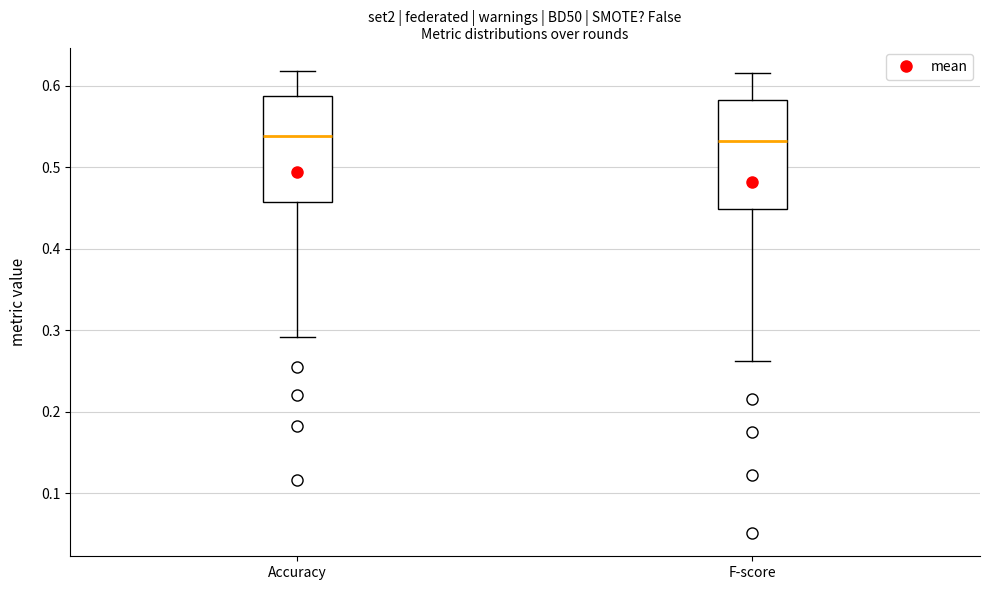

Reading left to right, transcribe this box plot: for each box, give where its median line is, the range the box spans, and where its two whiskers end, as read against the y-axis. The values are not printed on the chart, so give them approximately, as read against the axis.

Accuracy: median 0.54, box 0.46 to 0.59, whiskers 0.29 to 0.62
F-score: median 0.53, box 0.45 to 0.58, whiskers 0.26 to 0.62